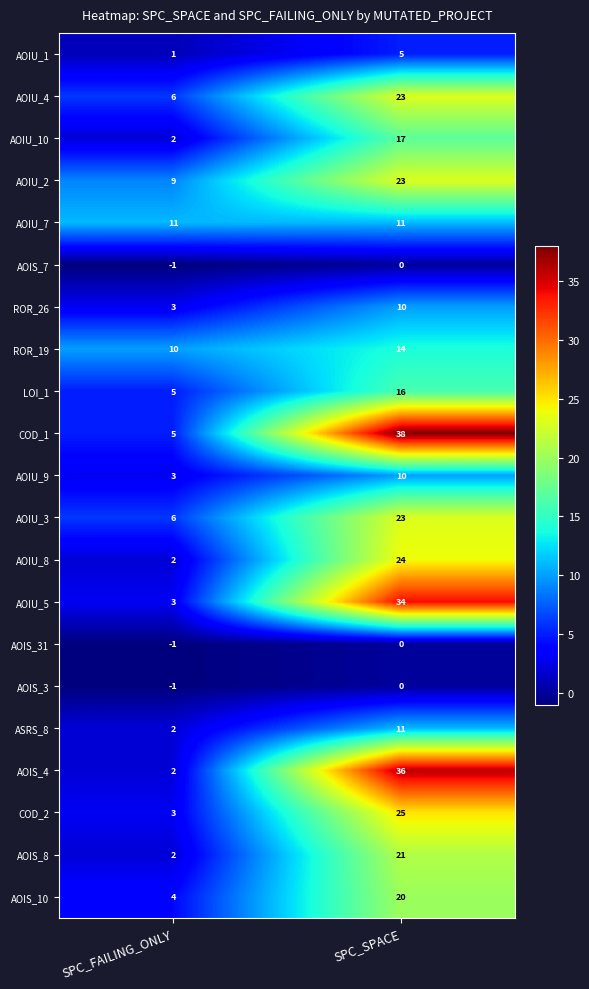

What is the average value of the ROR_19 series?

12